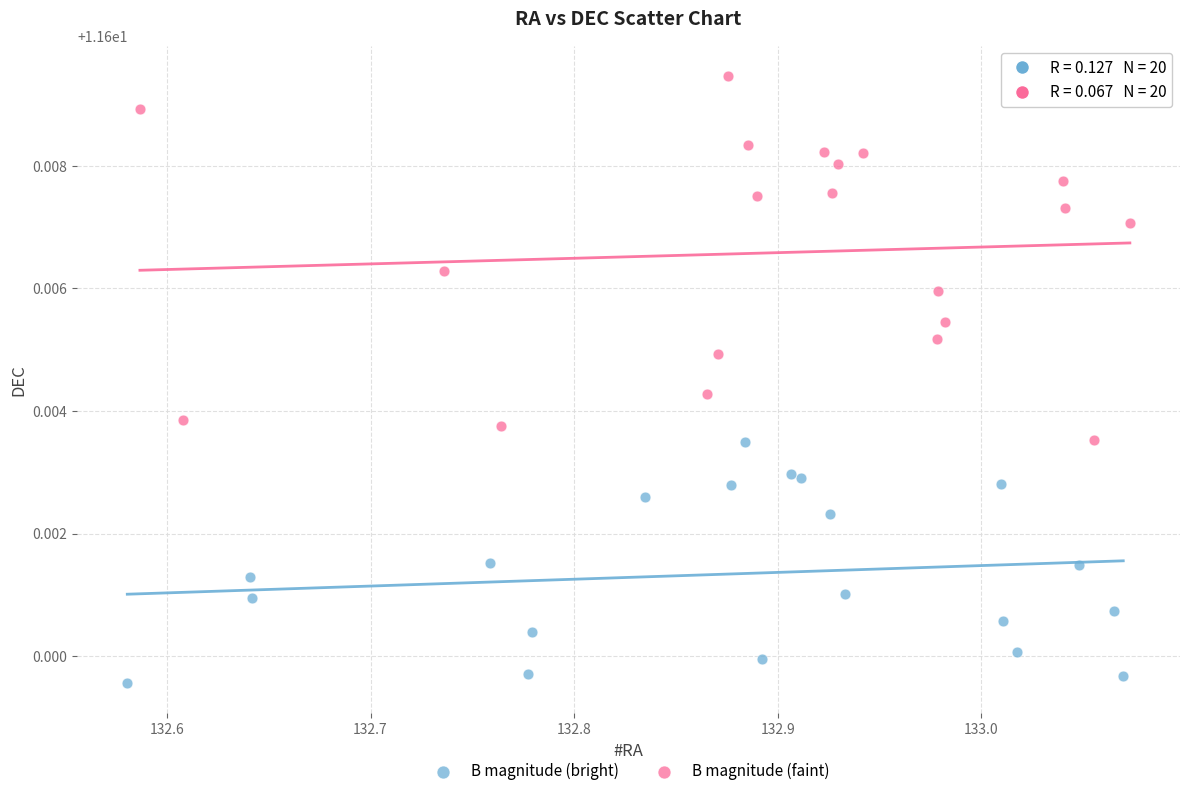

Which series reaches the minimum Y coordinate?

B magnitude (bright)